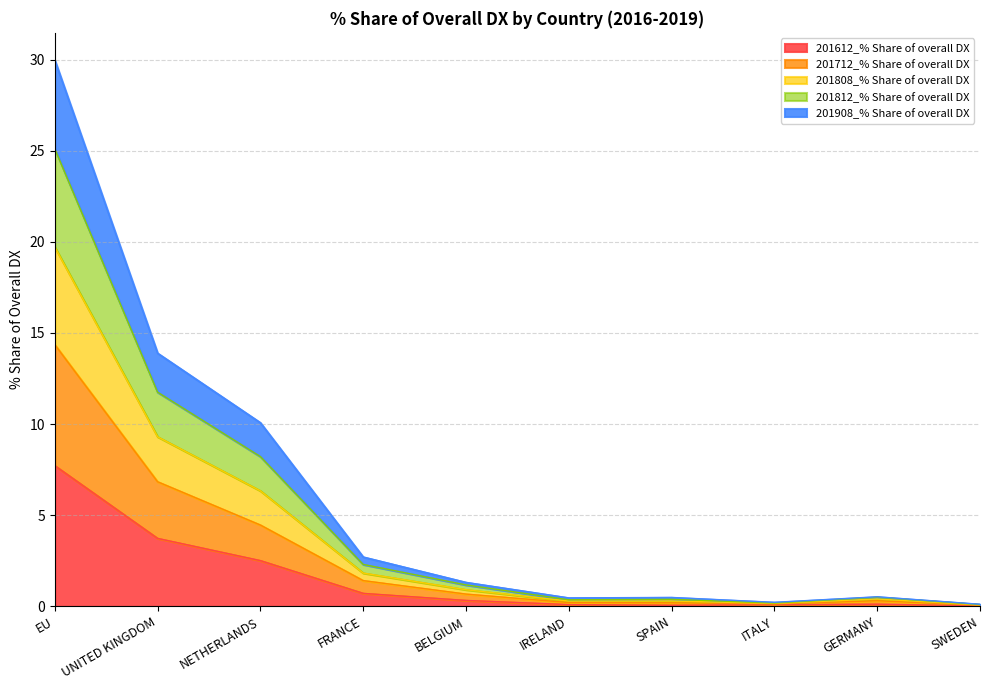

How many categories are shown in the chart?

10